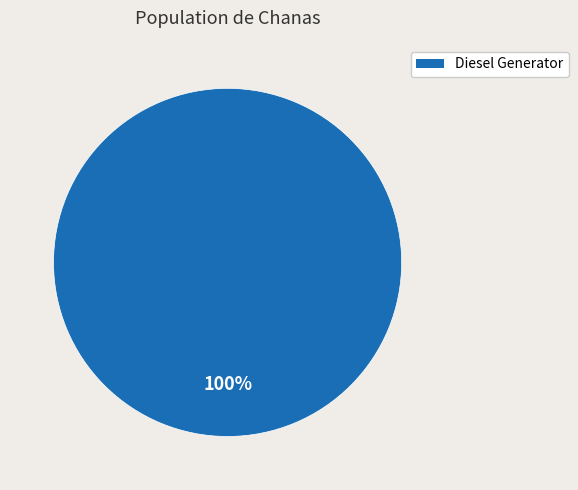

Does any single category account for the majority?

Yes